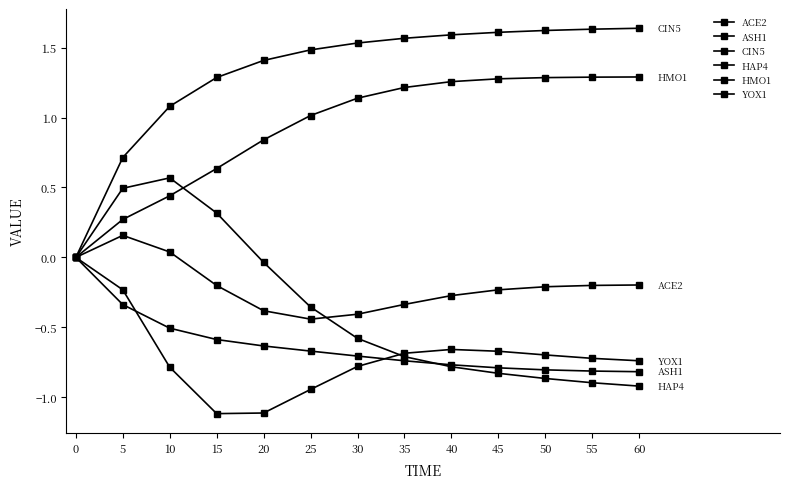

How many lines are shown in the chart?

6